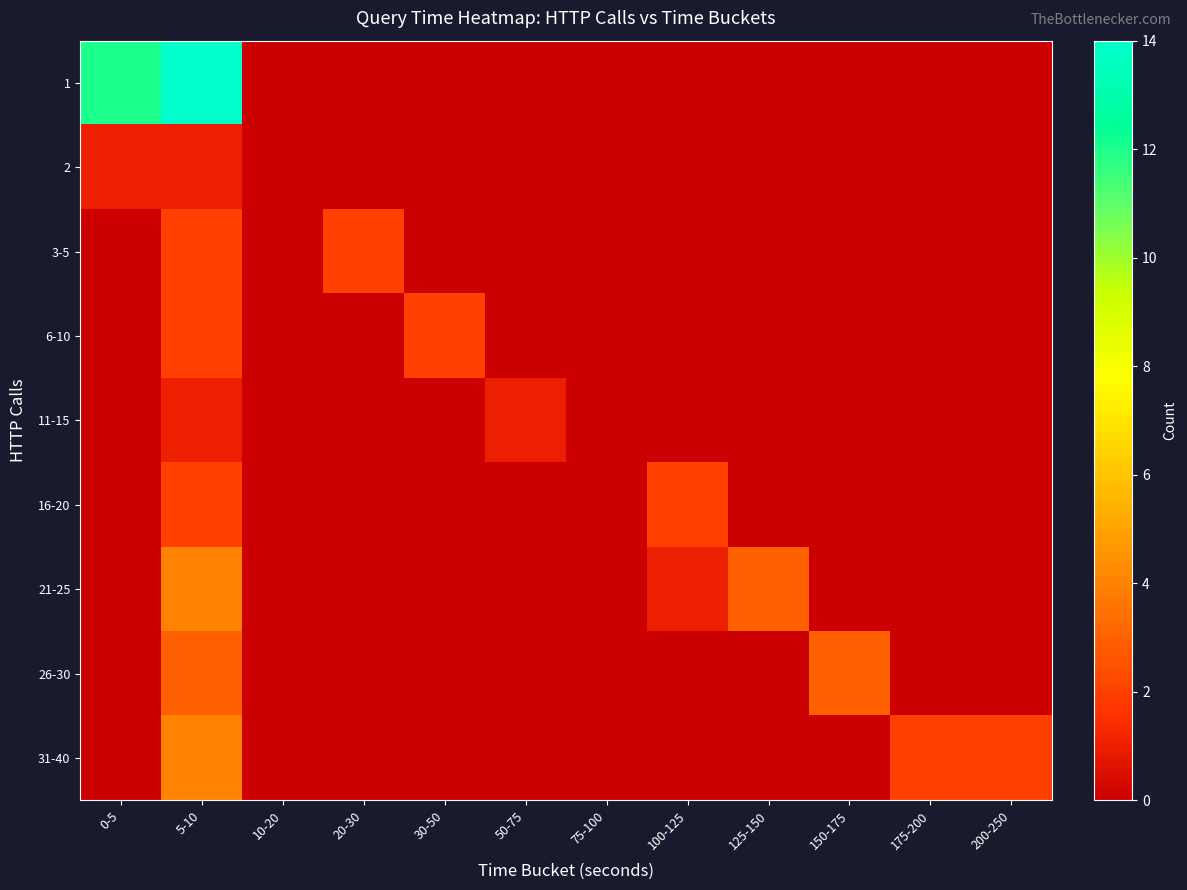

Reading left to right, what are all the values shown in this chart?

1: 0-5=12	5-10=14	10-20=0	20-30=0	30-50=0	50-75=0	75-100=0	100-125=0	125-150=0	150-175=0	175-200=0	200-250=0
2: 0-5=1	5-10=1	10-20=0	20-30=0	30-50=0	50-75=0	75-100=0	100-125=0	125-150=0	150-175=0	175-200=0	200-250=0
3-5: 0-5=0	5-10=2	10-20=0	20-30=2	30-50=0	50-75=0	75-100=0	100-125=0	125-150=0	150-175=0	175-200=0	200-250=0
6-10: 0-5=0	5-10=2	10-20=0	20-30=0	30-50=2	50-75=0	75-100=0	100-125=0	125-150=0	150-175=0	175-200=0	200-250=0
11-15: 0-5=0	5-10=1	10-20=0	20-30=0	30-50=0	50-75=1	75-100=0	100-125=0	125-150=0	150-175=0	175-200=0	200-250=0
16-20: 0-5=0	5-10=2	10-20=0	20-30=0	30-50=0	50-75=0	75-100=0	100-125=2	125-150=0	150-175=0	175-200=0	200-250=0
21-25: 0-5=0	5-10=4	10-20=0	20-30=0	30-50=0	50-75=0	75-100=0	100-125=1	125-150=3	150-175=0	175-200=0	200-250=0
26-30: 0-5=0	5-10=3	10-20=0	20-30=0	30-50=0	50-75=0	75-100=0	100-125=0	125-150=0	150-175=3	175-200=0	200-250=0
31-40: 0-5=0	5-10=4	10-20=0	20-30=0	30-50=0	50-75=0	75-100=0	100-125=0	125-150=0	150-175=0	175-200=2	200-250=2